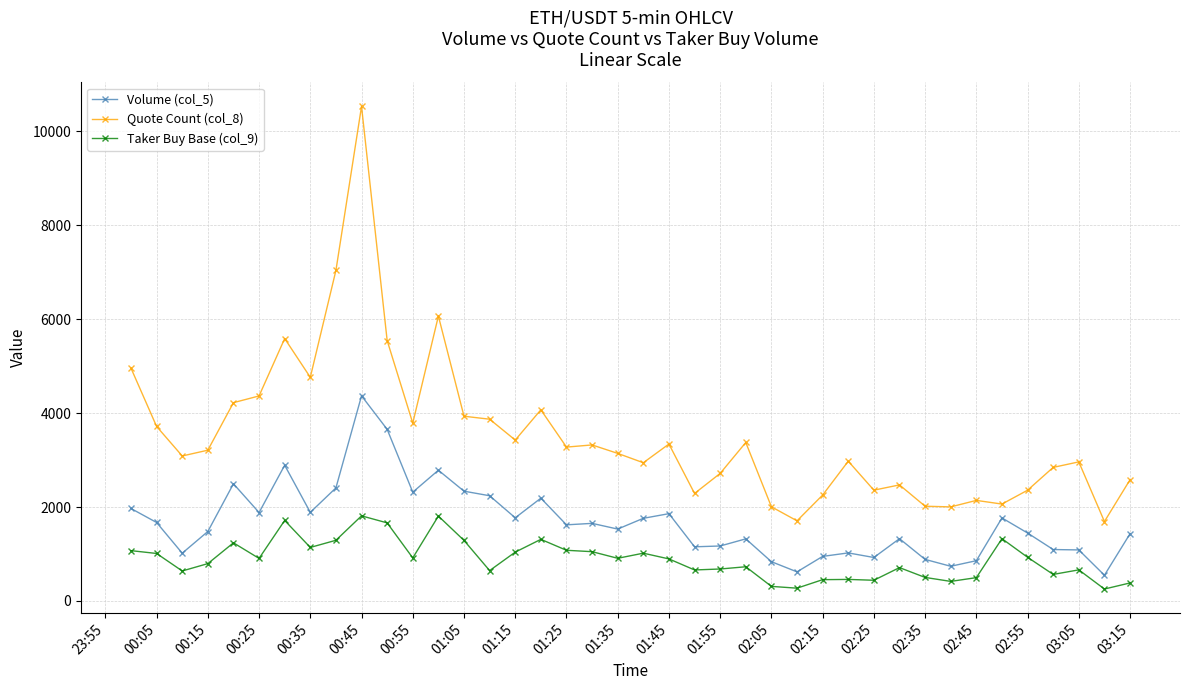

True or false: Taker Buy Base (col_9) and Quote Count (col_8) cross at least once.

False